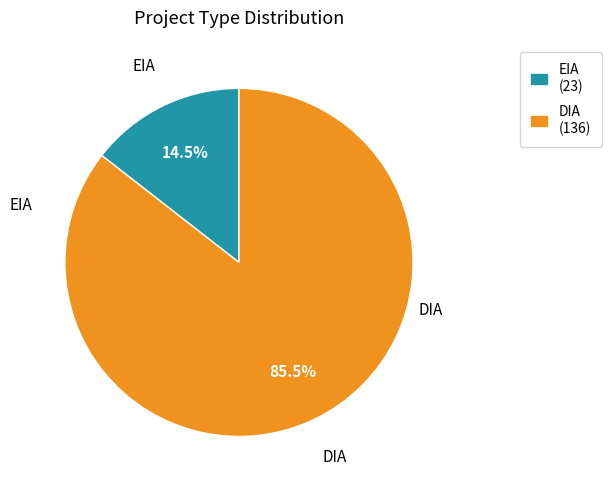

Approximately how many times larger is the value at EIA compared to DIA?

0.2